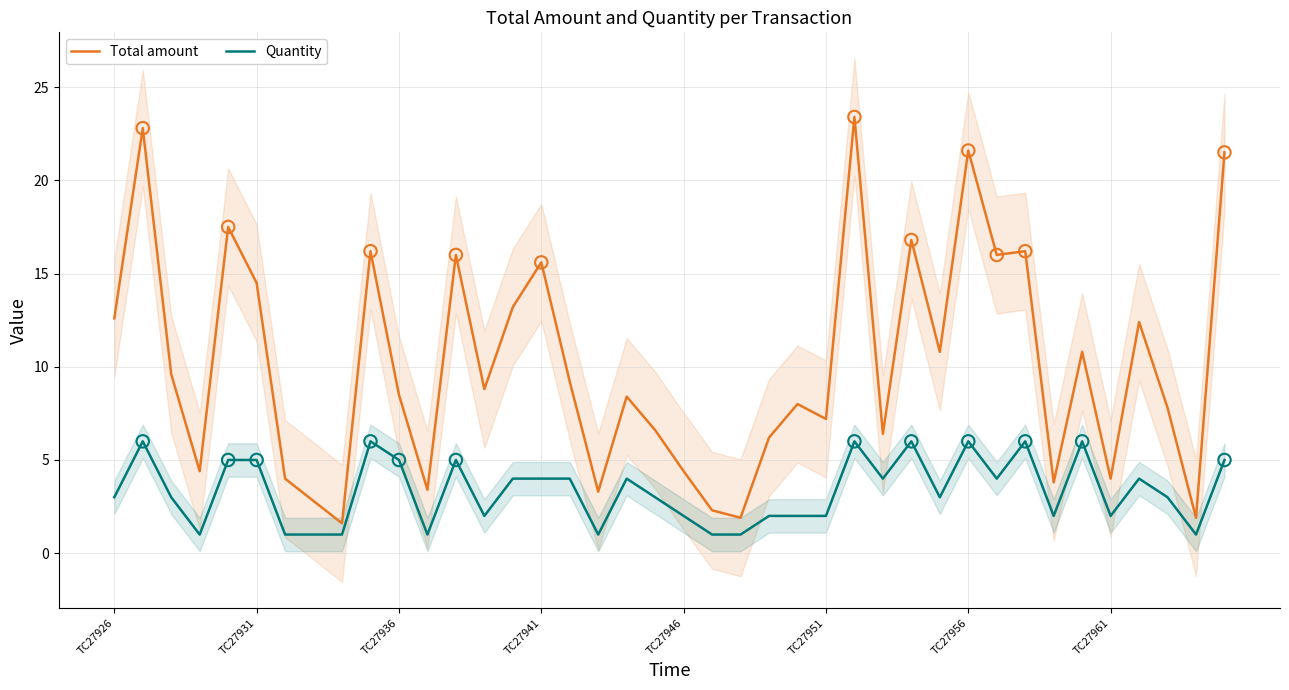

At how many categories does at least one series exceed 19?

4